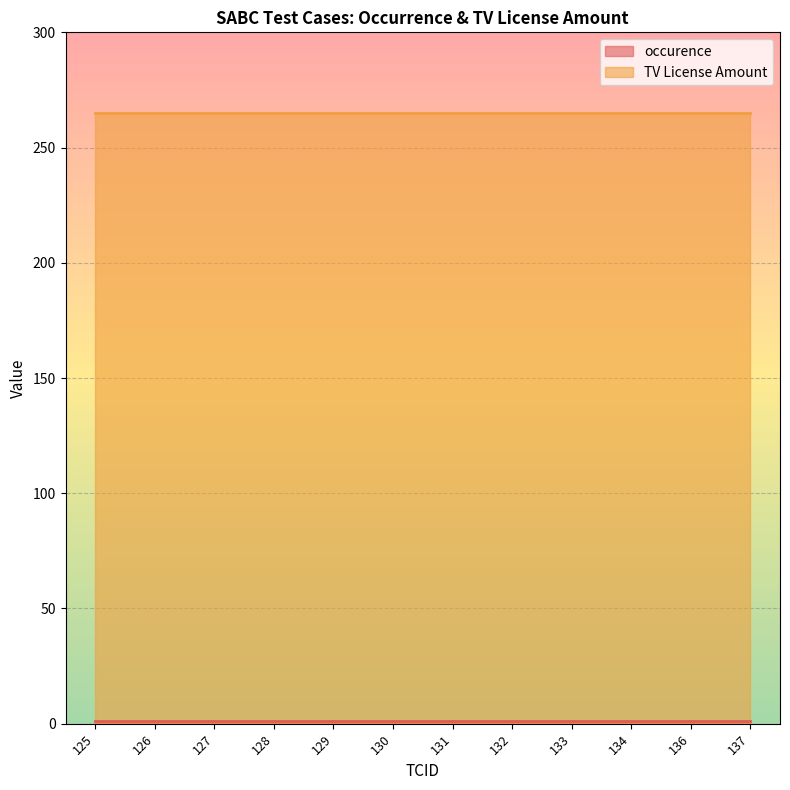

What value does the TV License Amount series have at 127?

265